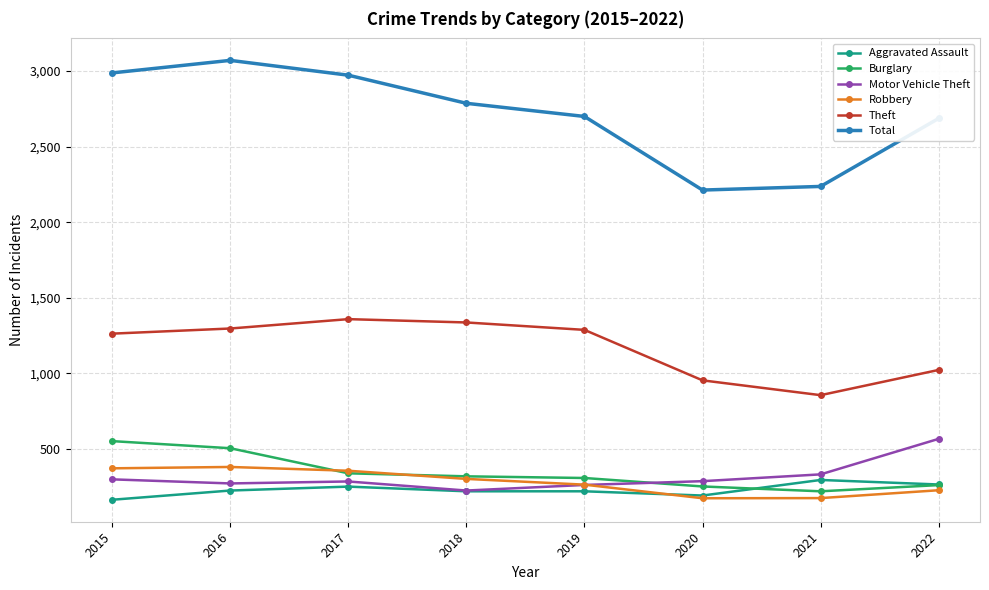

Is it true that Burglary equals 119 at 2020?

False